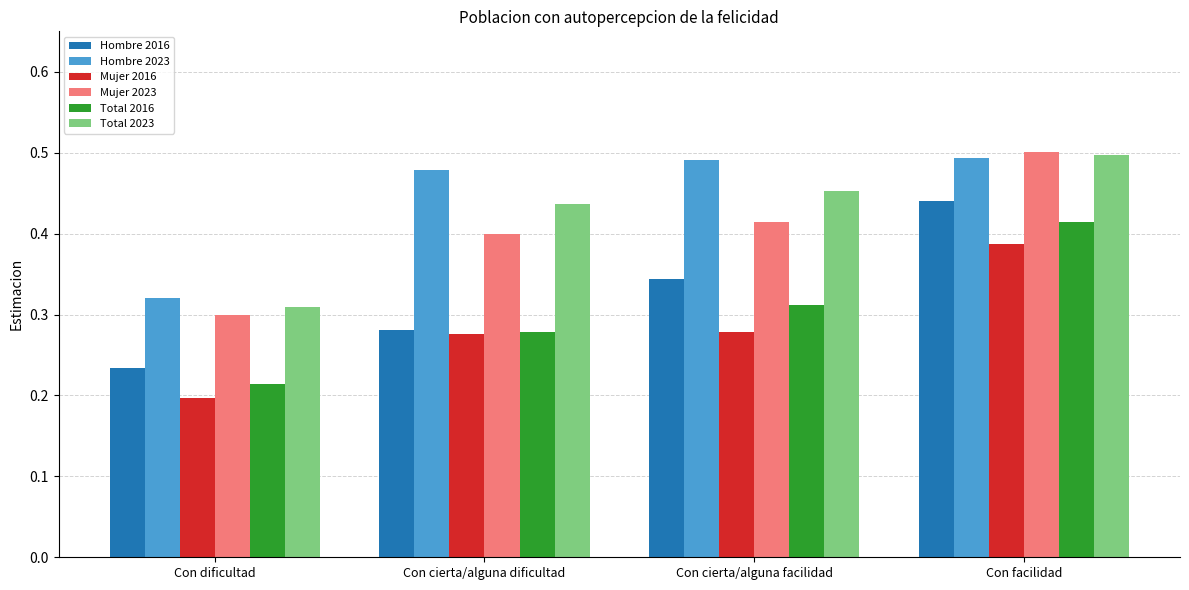

At how many categories does at least one series exceed 0?

4